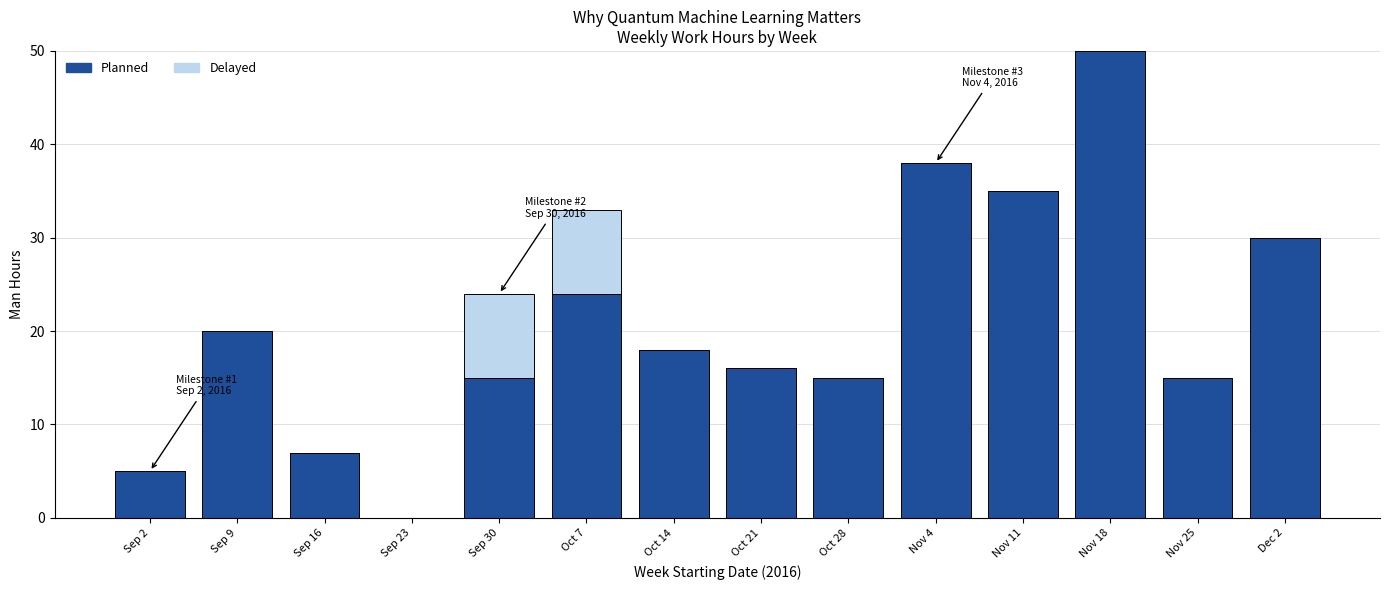

Reading right to left, what are the values for Planned?

Dec 2=30	Nov 25=15	Nov 18=50	Nov 11=35	Nov 4=38	Oct 28=15	Oct 21=16	Oct 14=18	Oct 7=24	Sep 30=15	Sep 23=0	Sep 16=7	Sep 9=20	Sep 2=5